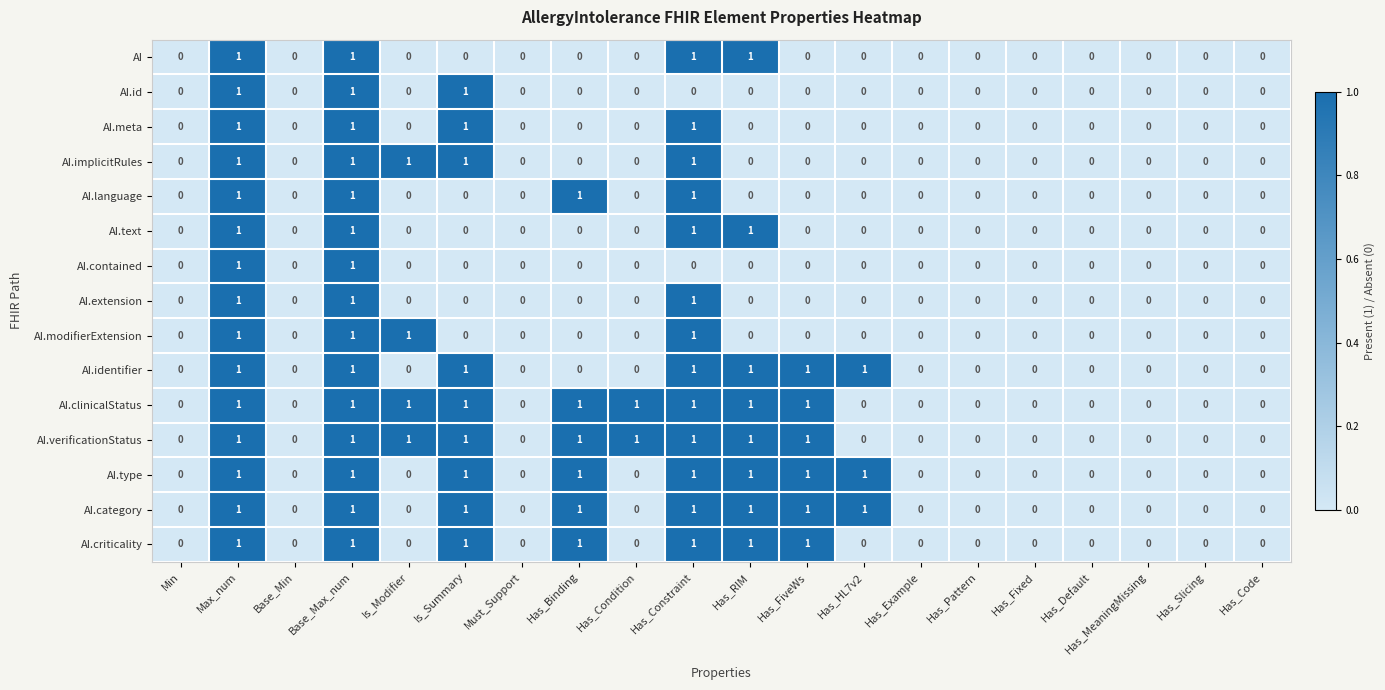

Is it true that AI.extension equals 1 at Has_Example?

False